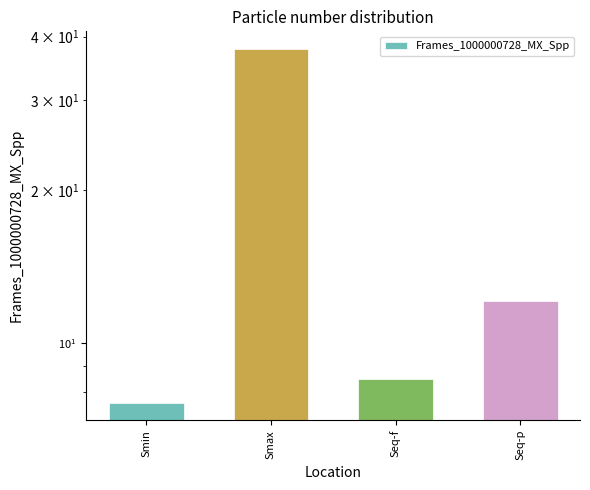

How many values exceed 12?

2